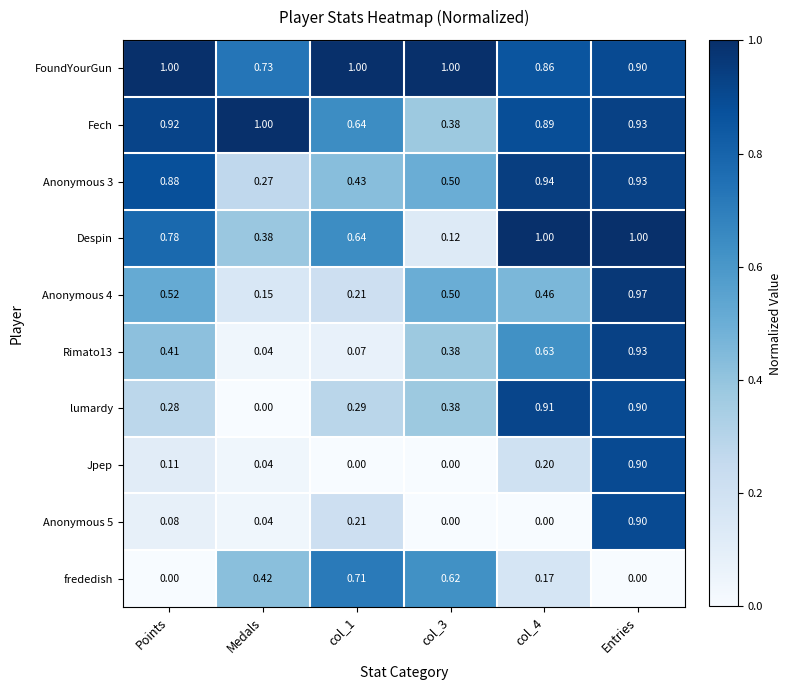

Is the value of Jpep at Medals greater than the value of Fech at Entries?

No